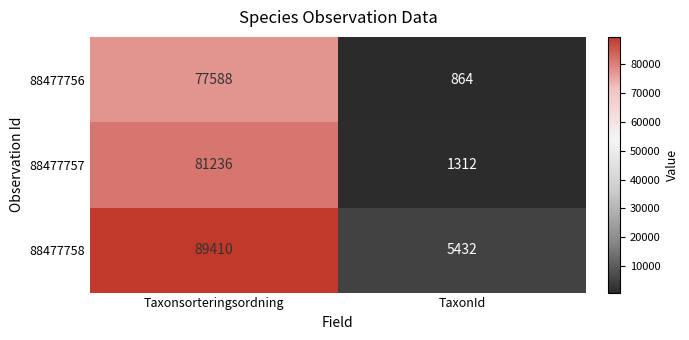

Reading left to right, list all the values displayed in this chart.

88477756: 77588	864
88477757: 81236	1312
88477758: 89410	5432